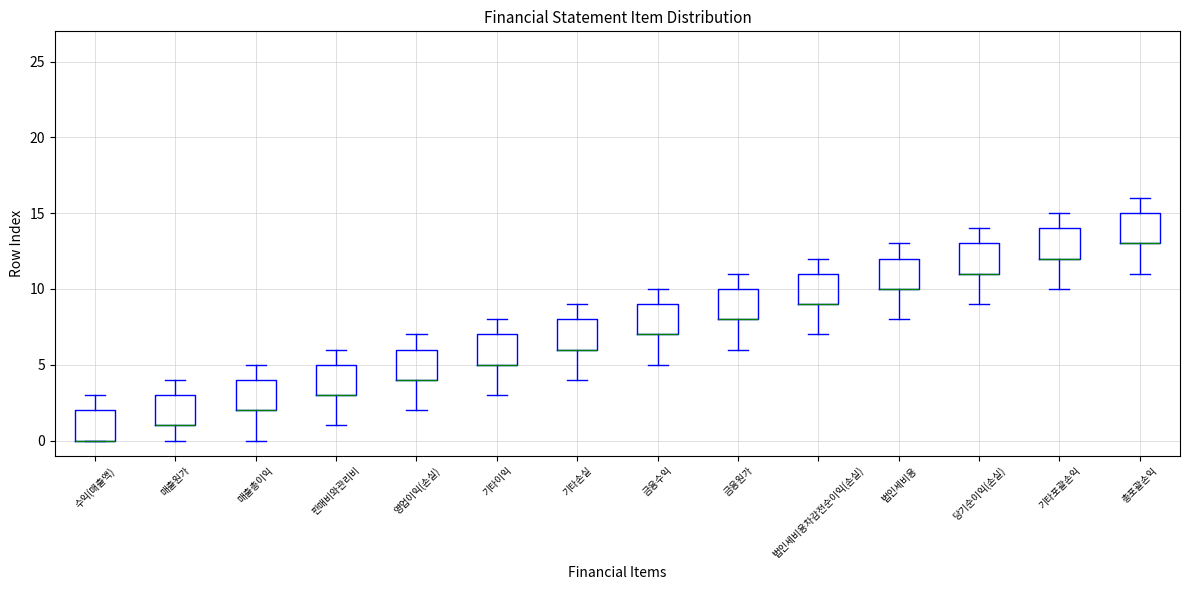

Reading left to right, read every box against the y-axis: the position of its median line, the range the box covers, and the ends of its whiskers. The values are not printed on the chart, so give them approximately, as read against the axis.

수익(매출액): median 0 (drawn on the box's lower edge), box 0 to 2, whiskers 0 to 3
매출원가: median 1 (drawn on the box's lower edge), box 1 to 3, whiskers 0 to 4
매출총이익: median 2 (drawn on the box's lower edge), box 2 to 4, whiskers 0 to 5
판매비와관리비: median 3 (drawn on the box's lower edge), box 3 to 5, whiskers 1 to 6
영업이익(손실): median 4 (drawn on the box's lower edge), box 4 to 6, whiskers 2 to 7
기타이익: median 5 (drawn on the box's lower edge), box 5 to 7, whiskers 3 to 8
기타손실: median 6 (drawn on the box's lower edge), box 6 to 8, whiskers 4 to 9
금융수익: median 7 (drawn on the box's lower edge), box 7 to 9, whiskers 5 to 10
금융원가: median 8 (drawn on the box's lower edge), box 8 to 10, whiskers 6 to 11
법인세비용차감전순이익(손실): median 9 (drawn on the box's lower edge), box 9 to 11, whiskers 7 to 12
법인세비용: median 10 (drawn on the box's lower edge), box 10 to 12, whiskers 8 to 13
당기순이익(손실): median 11 (drawn on the box's lower edge), box 11 to 13, whiskers 9 to 14
기타포괄손익: median 12 (drawn on the box's lower edge), box 12 to 14, whiskers 10 to 15
총포괄손익: median 13 (drawn on the box's lower edge), box 13 to 15, whiskers 11 to 16